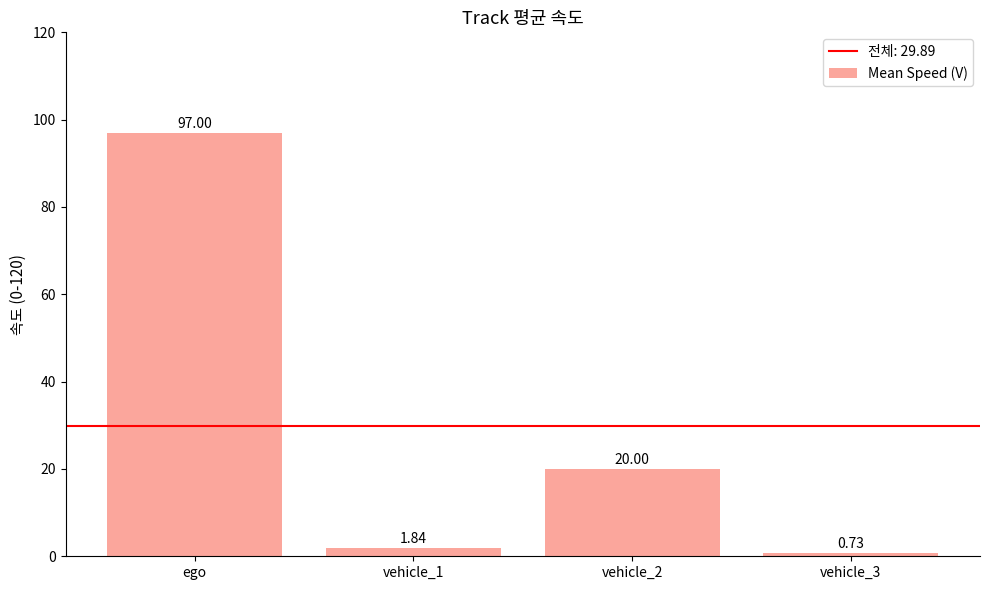

At which label does the data first exceed 20?

ego